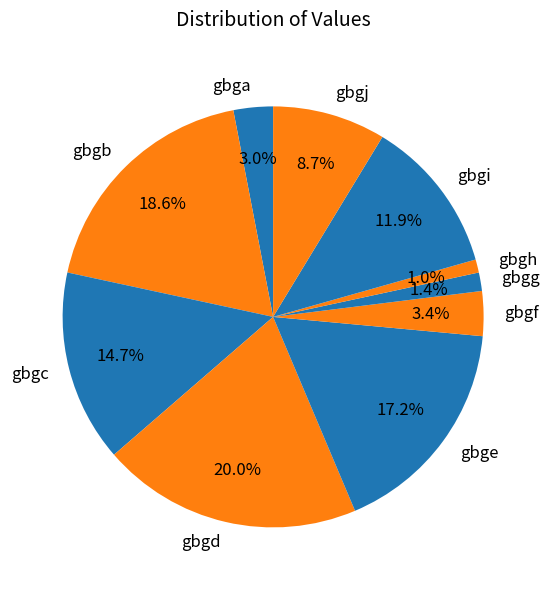

Is there a majority slice in this chart?

No